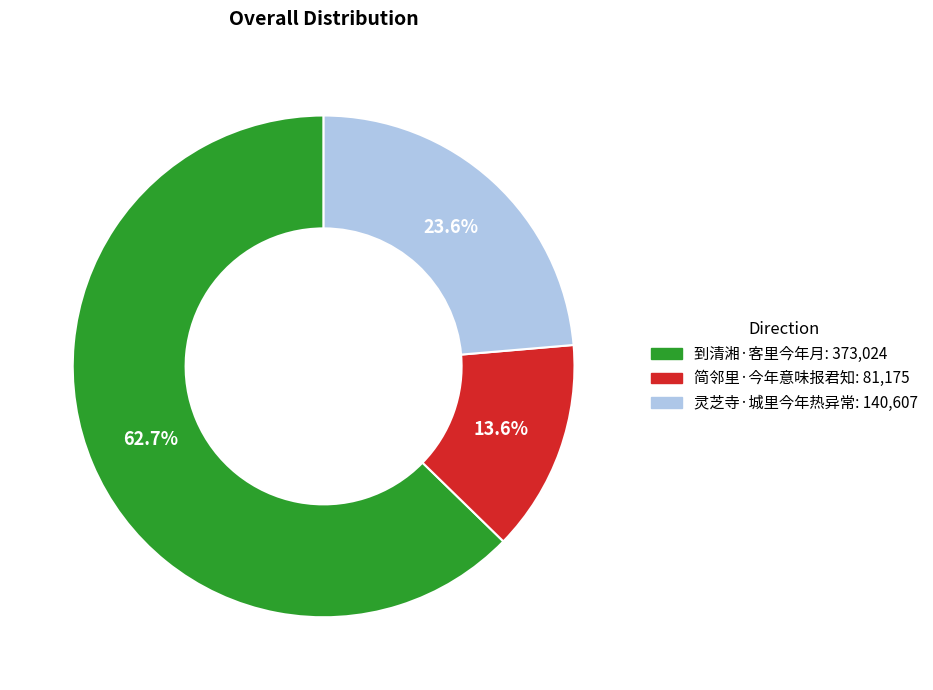

To the nearest percent, what is the combined percentage of 简邻里·今年意味报君知 and 灵芝寺·城里今年热异常?

37%